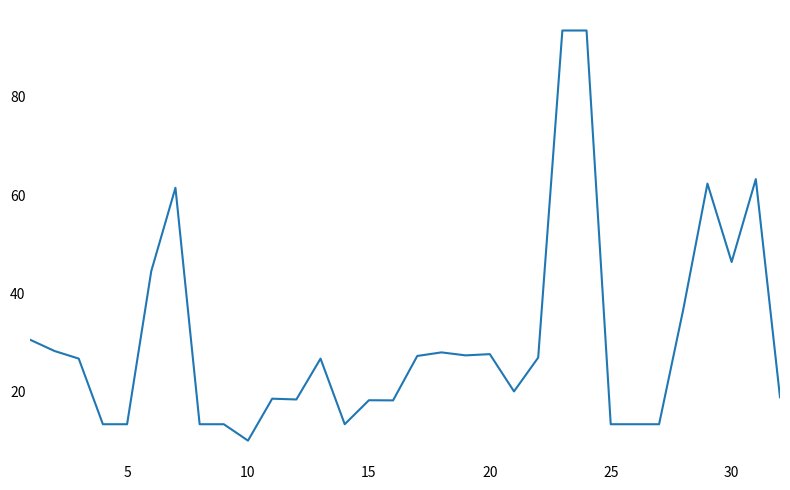

What is the maximum value shown in the chart?

93.5